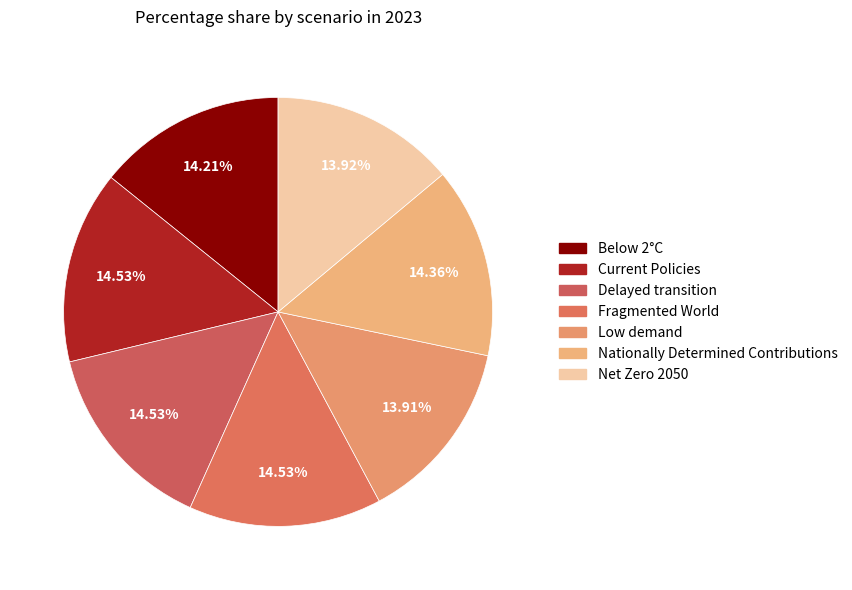

How many slices are in this pie chart?

7